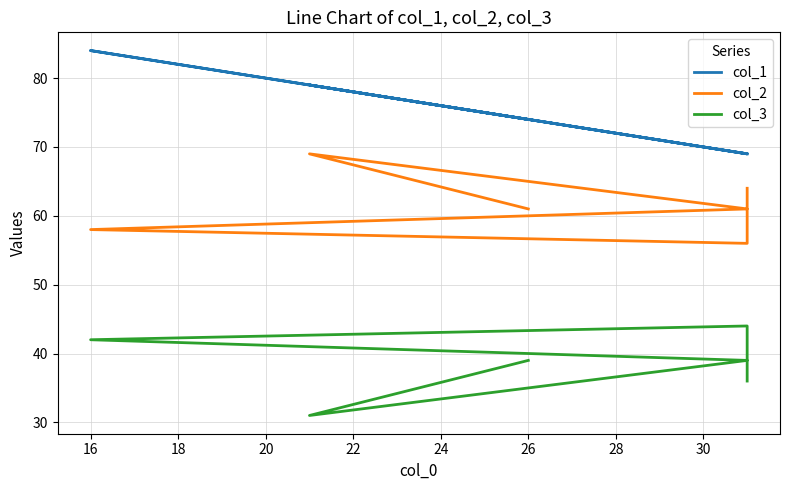

Which has a higher value, 24 or 18?

24